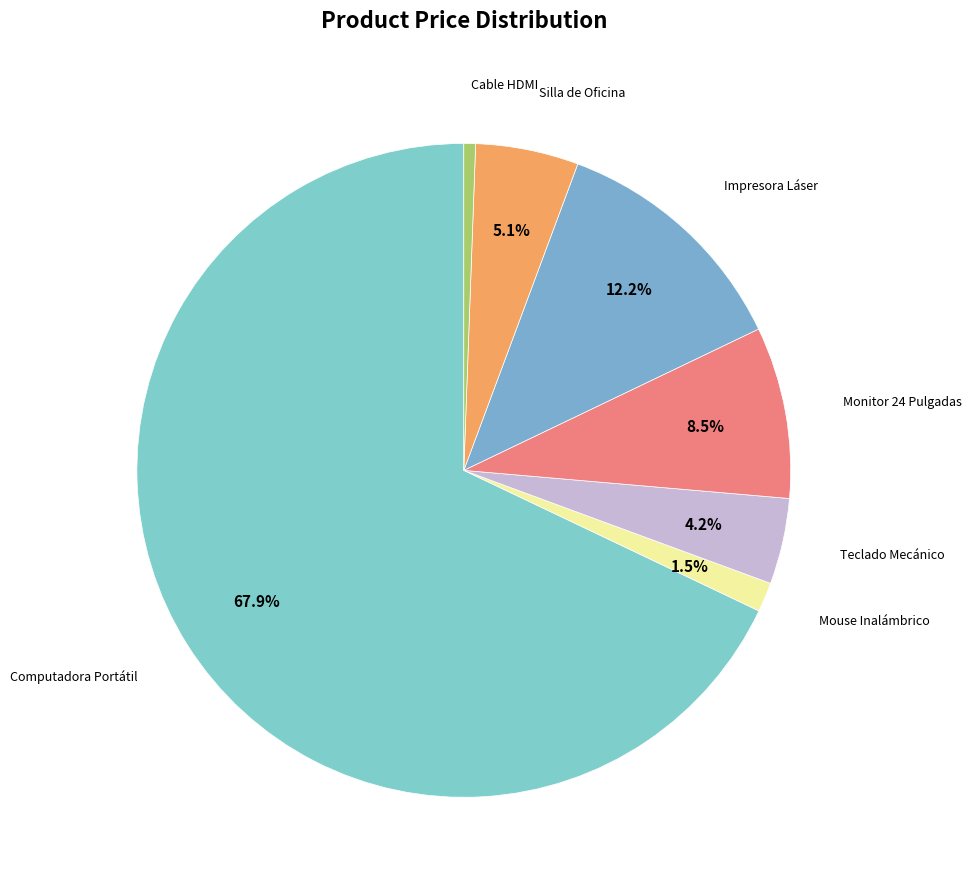

Count the number of slices in the pie.

7